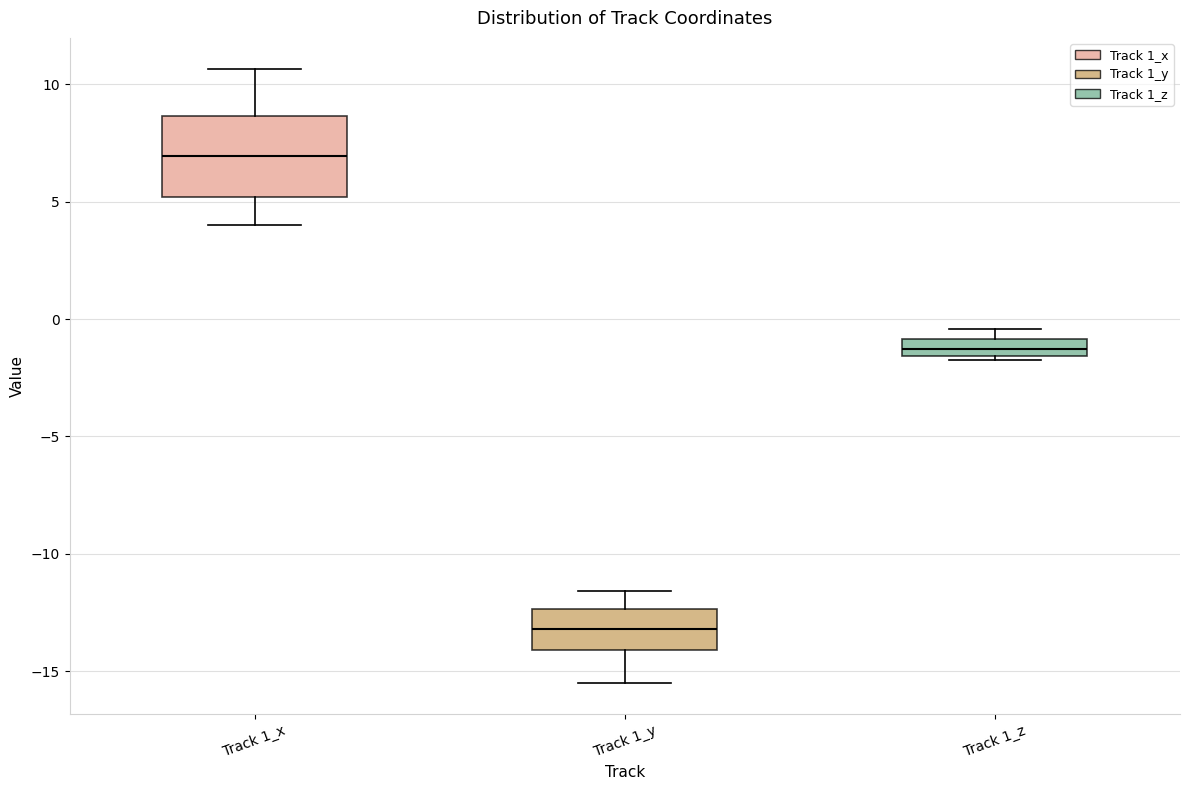

Which box has the highest median line?

Track 1_x